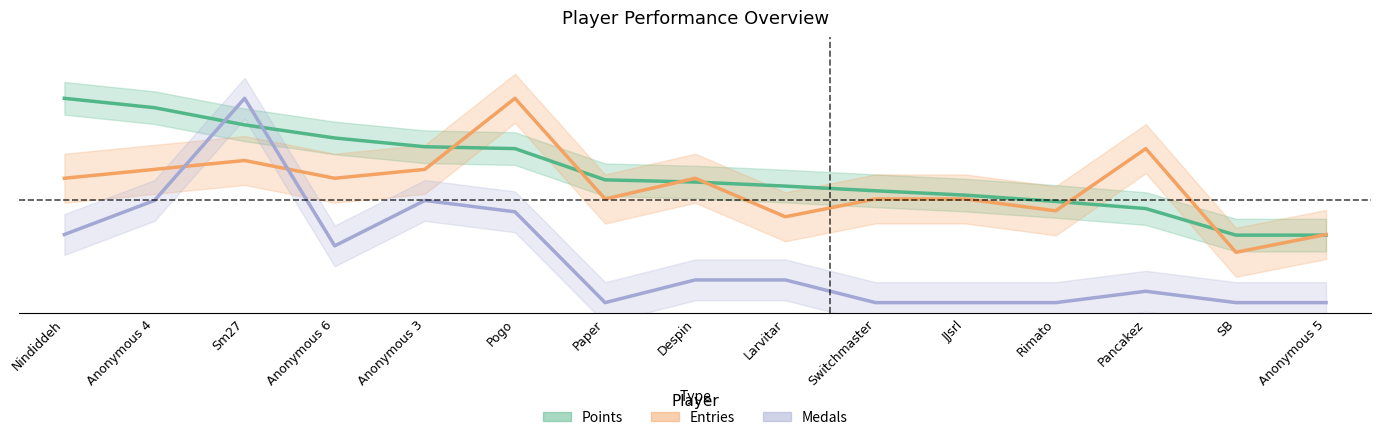

What is the difference between the maximum and minimum values in the Points series?

0.7